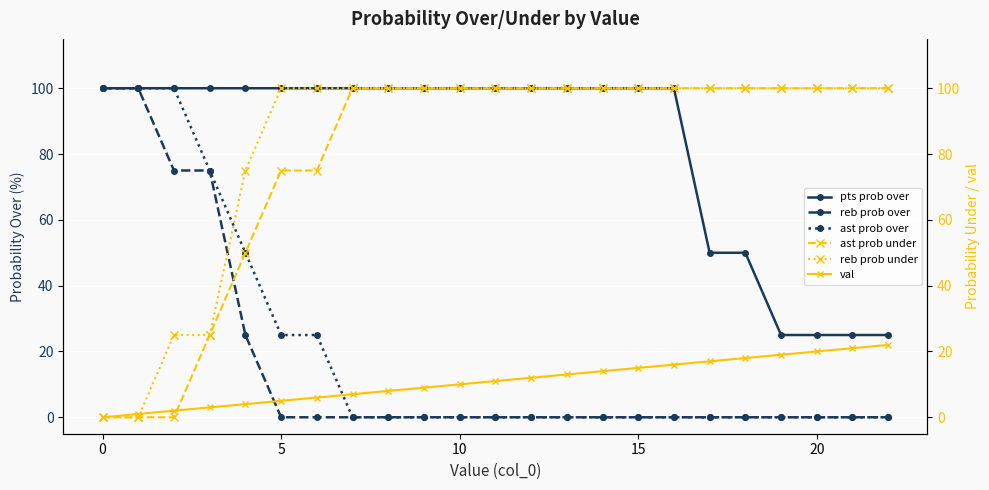

True or false: ast prob under and reb prob under cross at least once.

False